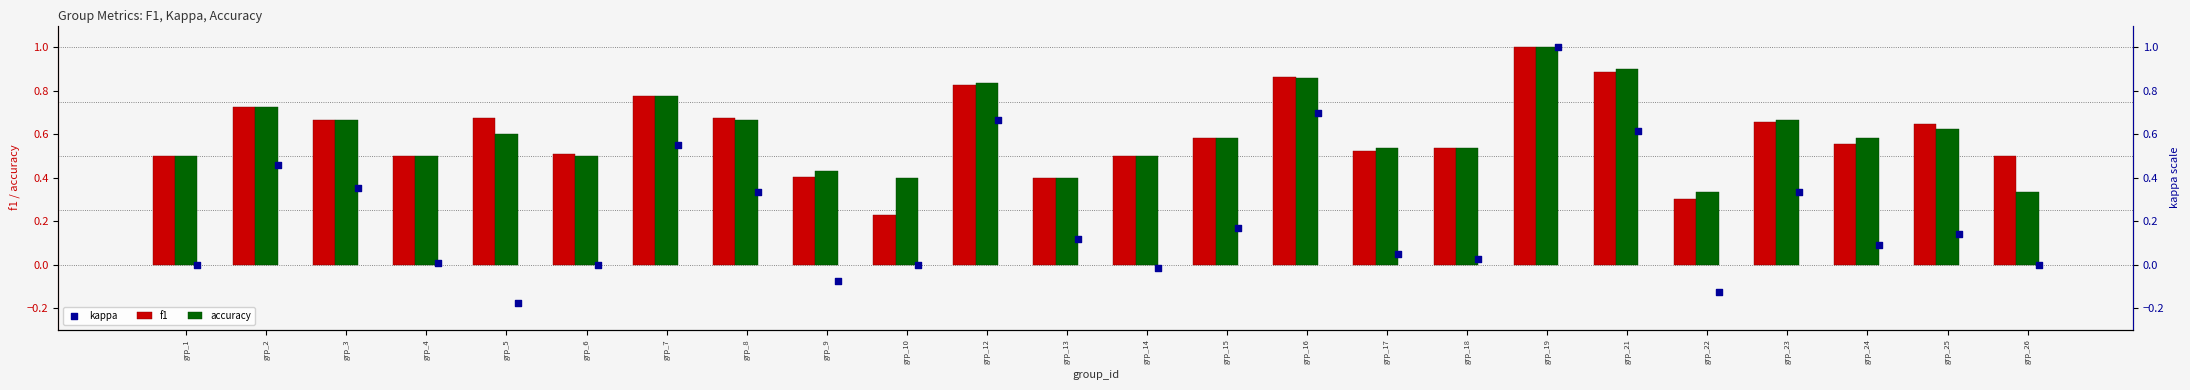

At how many categories does at least one series exceed 0?

24